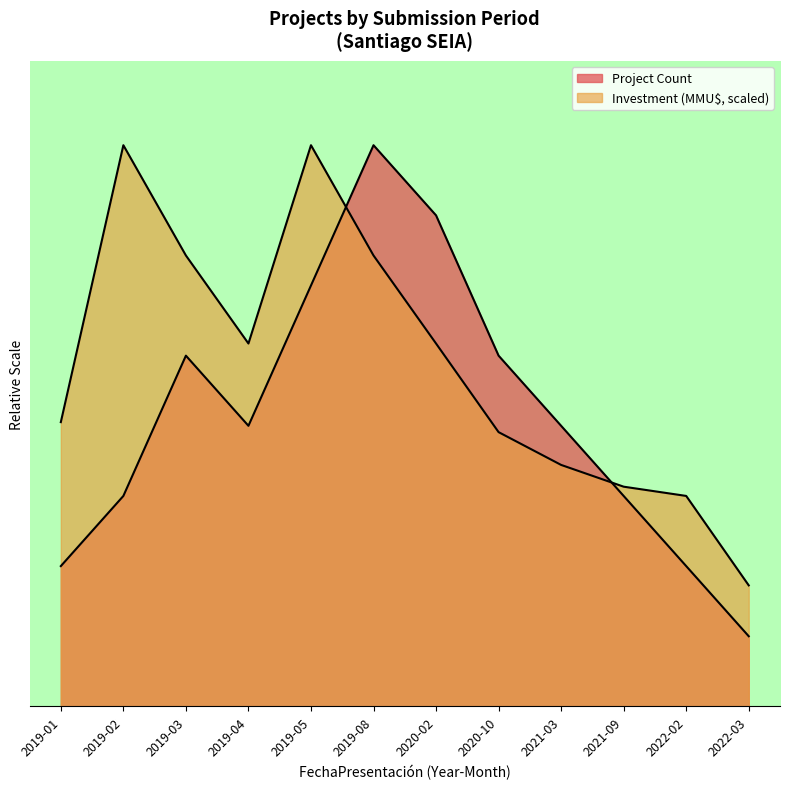

Which series ends up on top after the final intersection of Total Investment (MMU$) and Project Count?

Total Investment (MMU$)